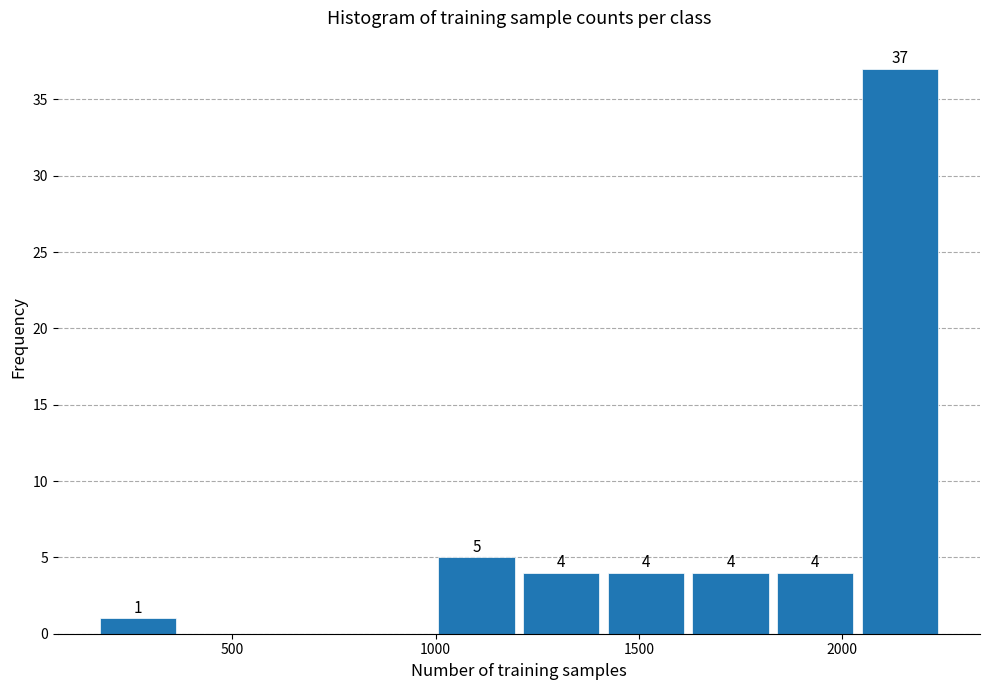

Over which range of the x-axis is the bar tallest?

2050 to 2250